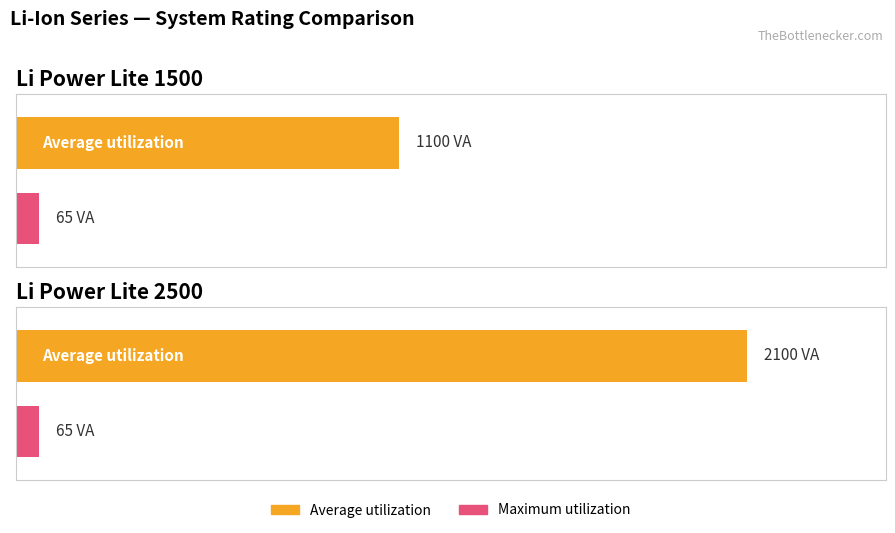

Is it true that Maximum utilization equals 65 at Li Power Lite 2500?

True